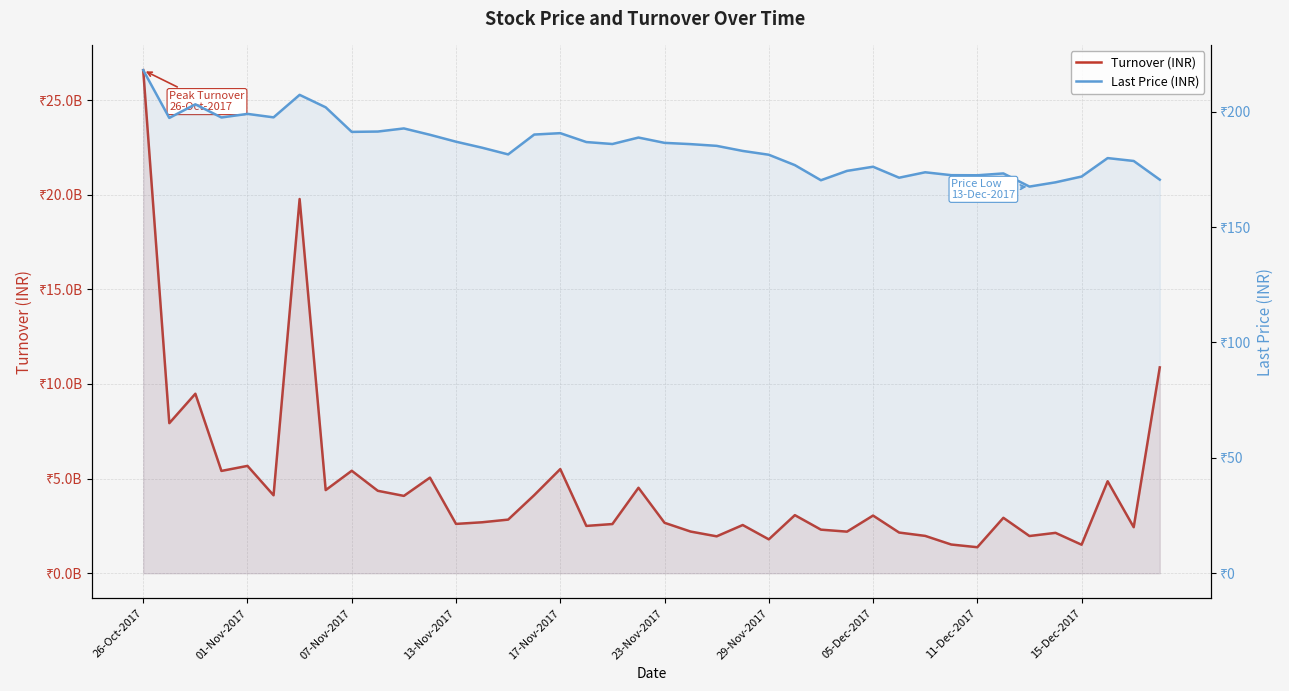

True or false: Last Price (INR) and Turnover (INR) cross at least once.

False